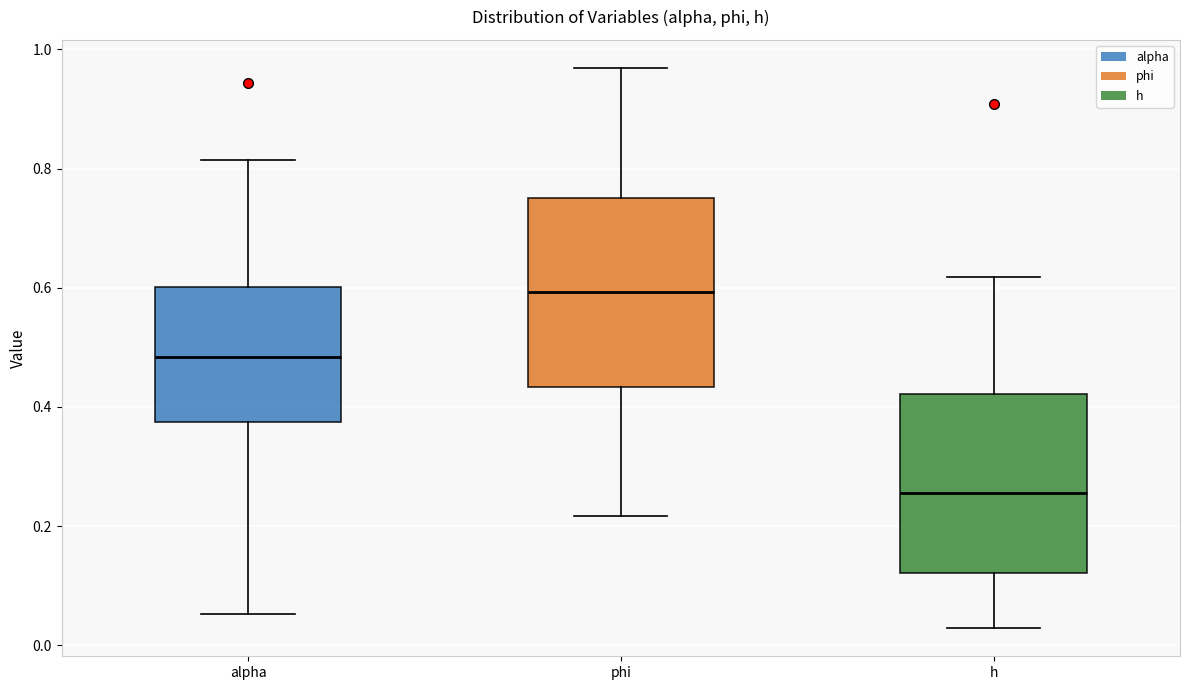

Which box has the highest median line?

phi